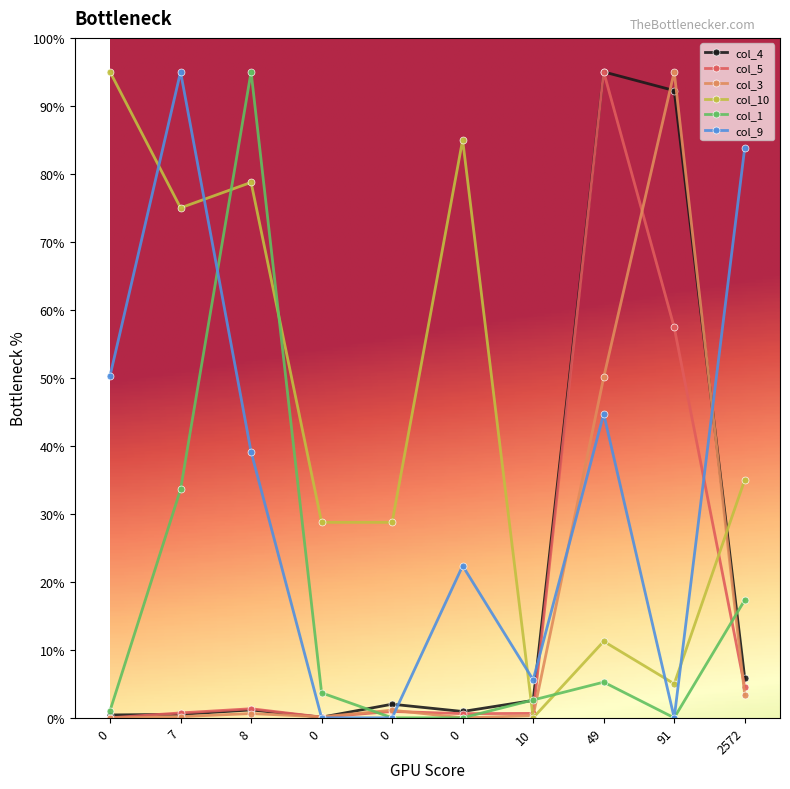

Between 0 and 7, which is larger?

7